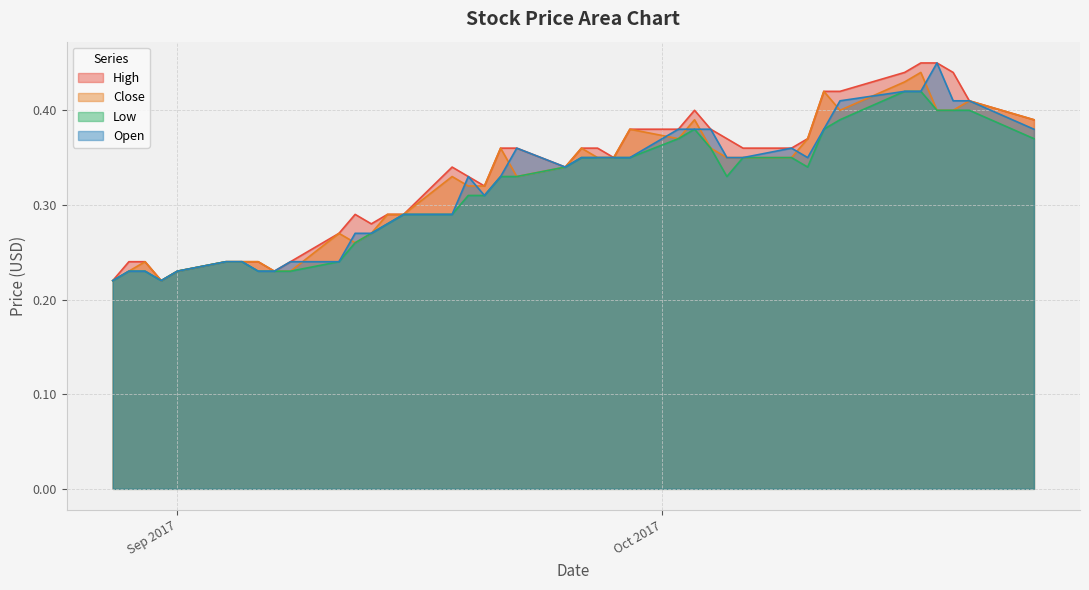

Rank the series by their maximum value, from lowest to highest.

Low, Close, High, Open